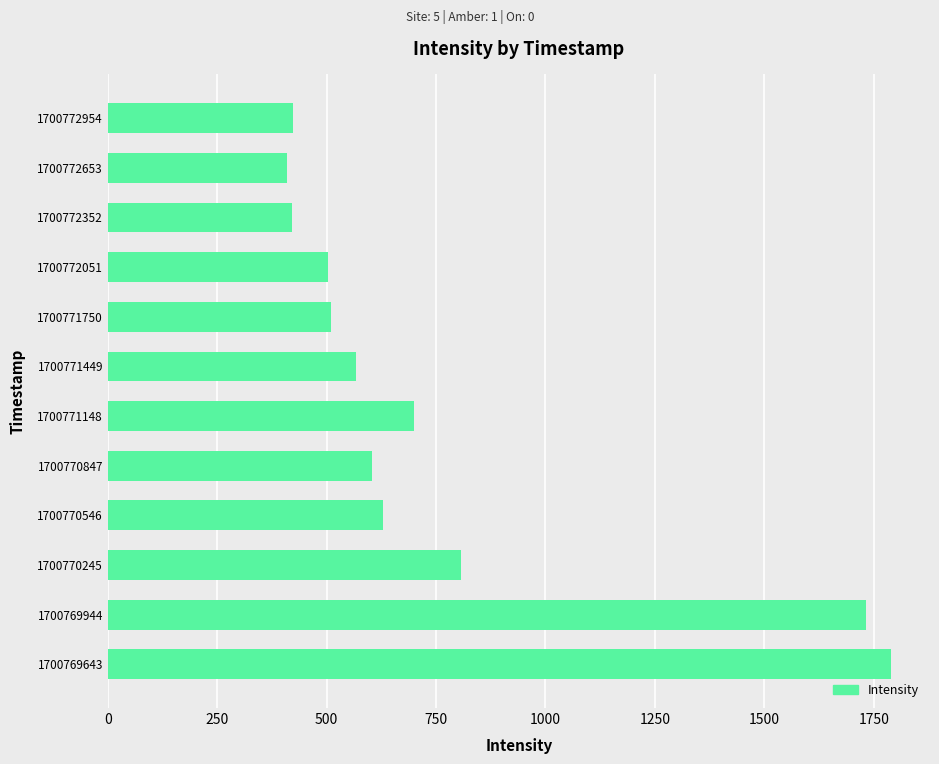

The chart shows a value of 1789.1 at 1700769643. True or false?

True